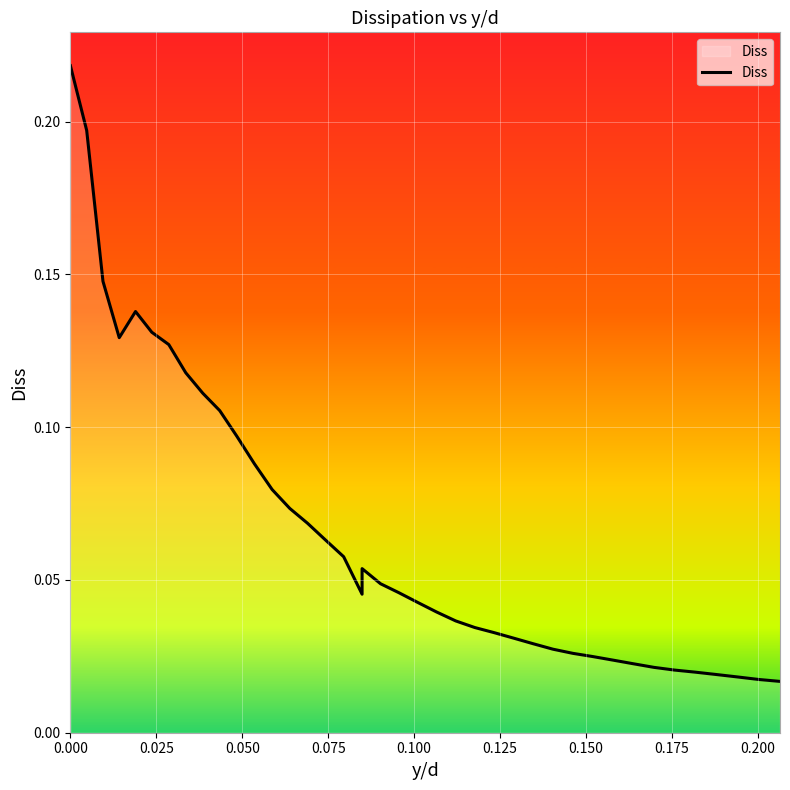

Does the chart have visible grid lines?

Yes